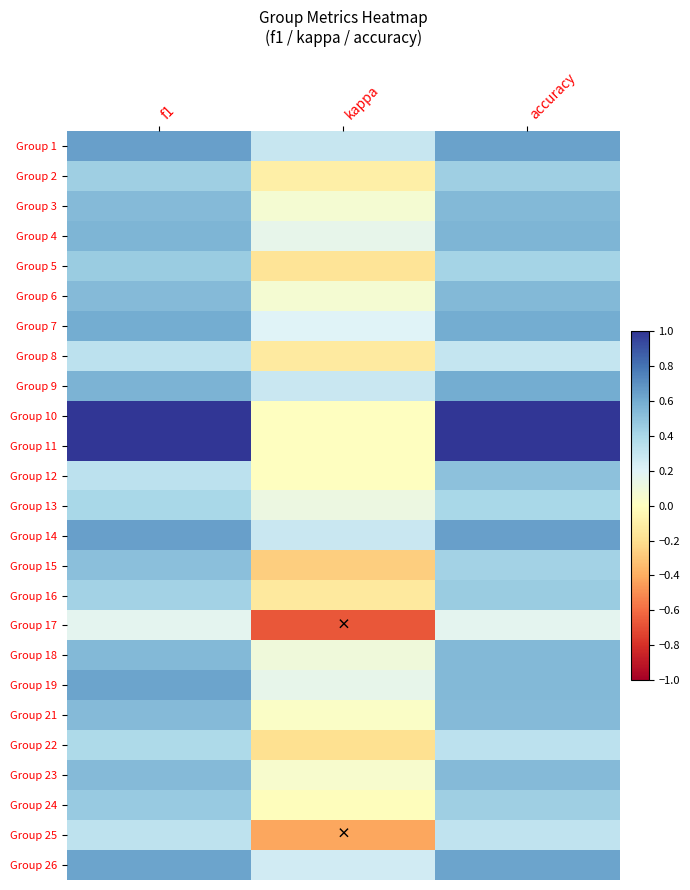

Reading left to right, list all the values displayed in this chart.

Group 1: f1=0.6	kappa=0.3	accuracy=0.6
Group 2: f1=0.4	kappa=-0.1	accuracy=0.4
Group 3: f1=0.5	kappa=0.1	accuracy=0.5
Group 4: f1=0.6	kappa=0.2	accuracy=0.6
Group 5: f1=0.5	kappa=-0.2	accuracy=0.4
Group 6: f1=0.5	kappa=0.1	accuracy=0.5
Group 7: f1=0.6	kappa=0.2	accuracy=0.6
Group 8: f1=0.3	kappa=-0.1	accuracy=0.3
Group 9: f1=0.6	kappa=0.3	accuracy=0.6
Group 10: f1=1.0	kappa=0.0	accuracy=1.0
Group 11: f1=1.0	kappa=0.0	accuracy=1.0
Group 12: f1=0.3	kappa=0.0	accuracy=0.5
Group 13: f1=0.4	kappa=0.1	accuracy=0.4
Group 14: f1=0.6	kappa=0.3	accuracy=0.6
Group 15: f1=0.5	kappa=-0.3	accuracy=0.4
Group 16: f1=0.4	kappa=-0.1	accuracy=0.5
Group 17: f1=0.2	kappa=-0.7	accuracy=0.2
Group 18: f1=0.5	kappa=0.1	accuracy=0.5
Group 19: f1=0.6	kappa=0.2	accuracy=0.5
Group 21: f1=0.5	kappa=0.0	accuracy=0.5
Group 22: f1=0.4	kappa=-0.2	accuracy=0.3
Group 23: f1=0.5	kappa=0.1	accuracy=0.5
Group 24: f1=0.5	kappa=-0.0	accuracy=0.4
Group 25: f1=0.3	kappa=-0.4	accuracy=0.3
Group 26: f1=0.6	kappa=0.2	accuracy=0.6